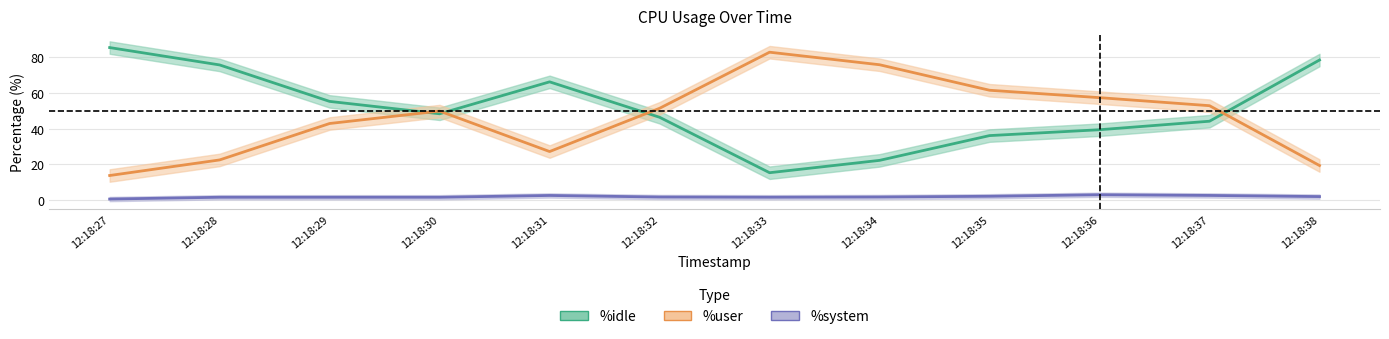

Which series changed the most between 12:18:27 and 12:18:32?

%idle